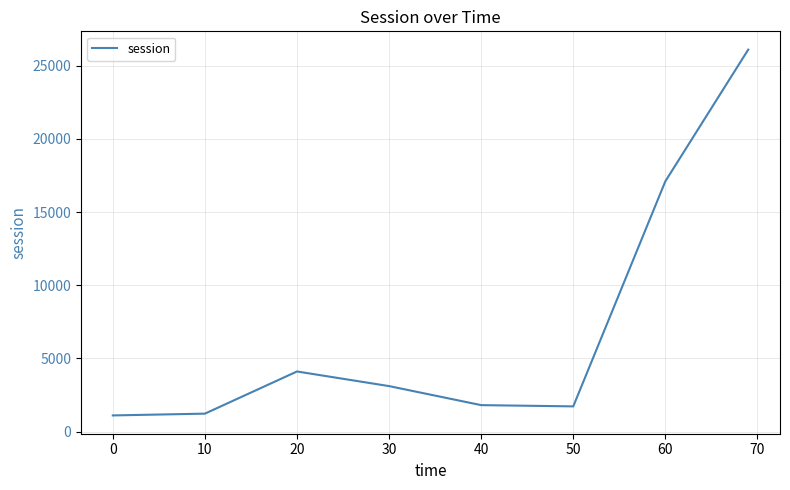

What is the difference between the maximum and minimum values?

24996.3